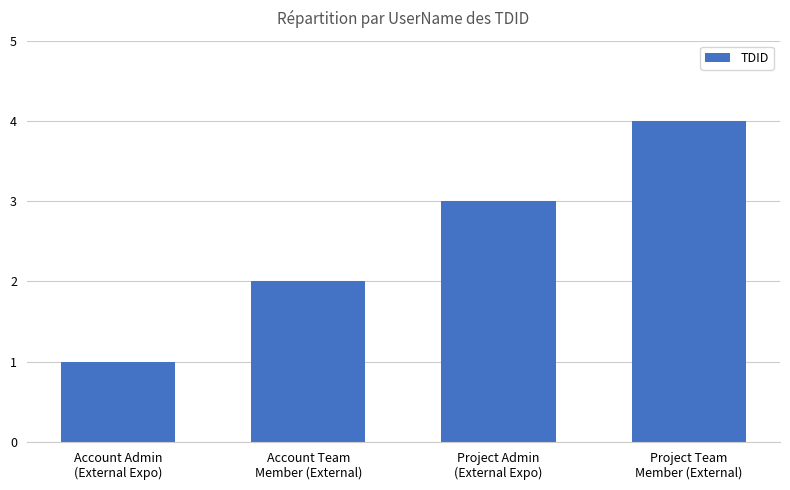

The chart shows a value of 7 at Project Team
Member (External). True or false?

False